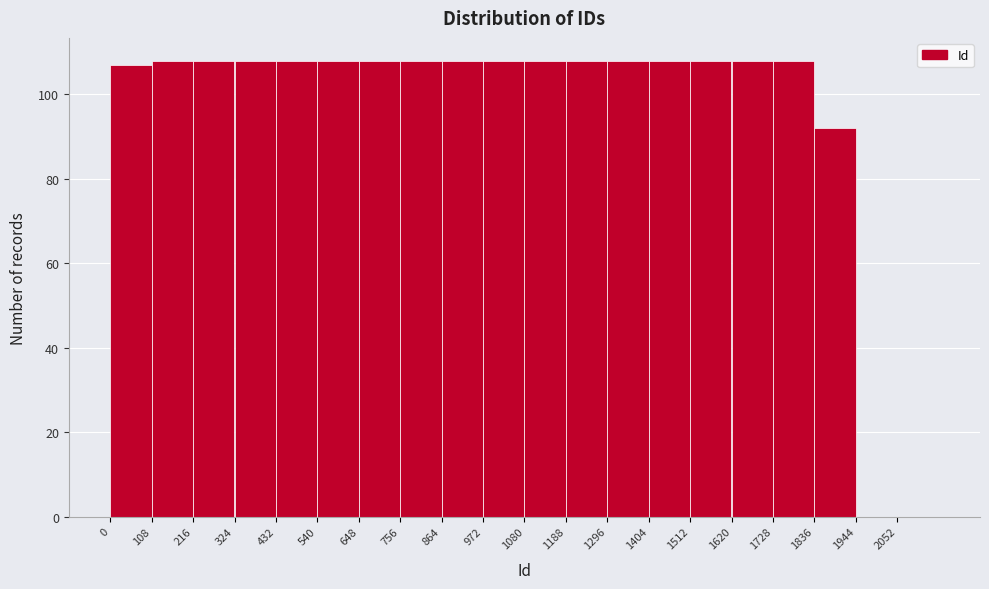

Reading left to right, list every bar in this chart as the range it spans on the x-axis followed by its height. Neither the bar edges nor the heights are printed on the chart, so give them approximately, as read against the axes.

0 to 108: 108
108 to 216: 108
216 to 324: 108
324 to 432: 108
432 to 540: 108
540 to 648: 108
648 to 756: 108
756 to 864: 108
864 to 972: 108
972 to 1080: 108
1080 to 1188: 108
1188 to 1296: 108
1296 to 1404: 108
1404 to 1512: 108
1512 to 1620: 108
1620 to 1728: 108
1728 to 1836: 108
1836 to 1944: 92
1944 to 2052: 0
2052 to 2160: 0